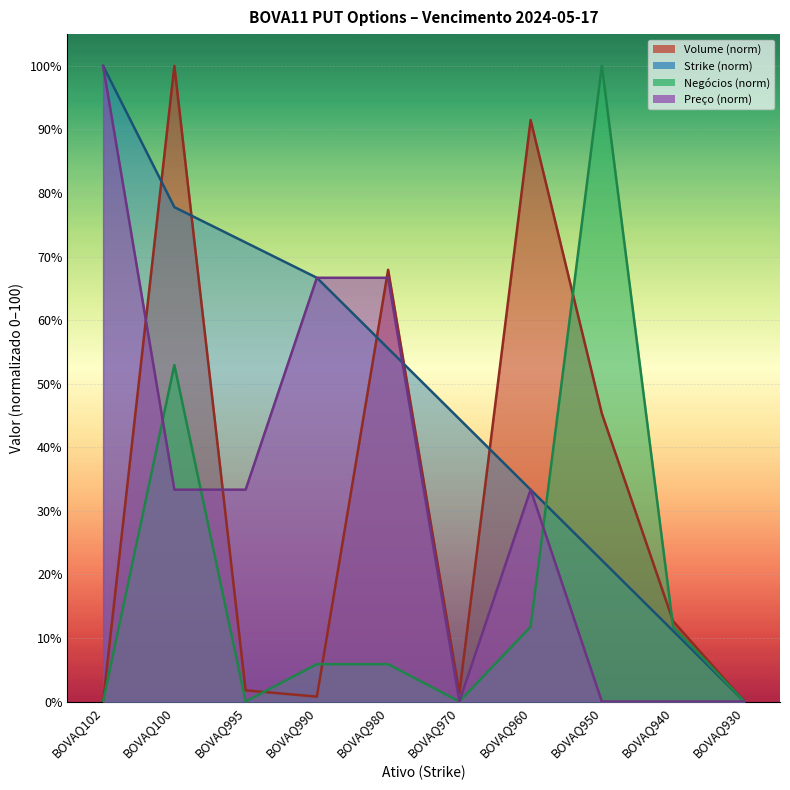

What is the sum of the Preço values at BOVAQ970 and BOVAQ990?

66.7